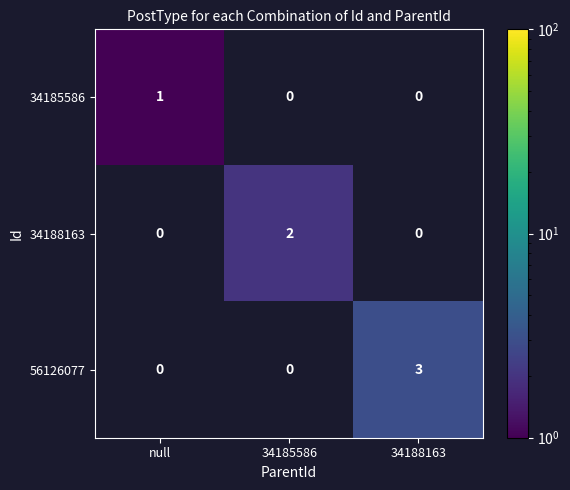

Rank the series by their average value, from lowest to highest.

34185586, 34188163, 56126077